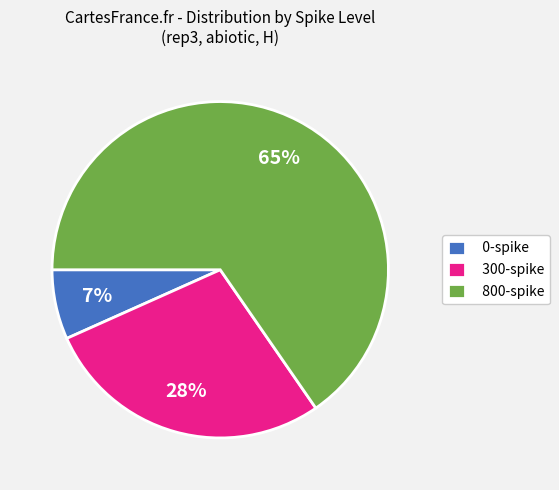

How many slices are in this pie chart?

3